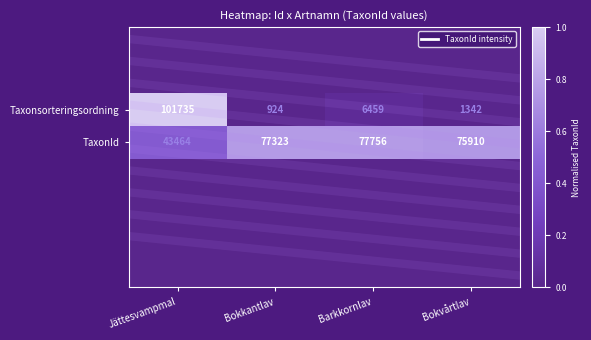

List the series in order of their peak value, lowest first.

TaxonId, Taxonsorteringsordning